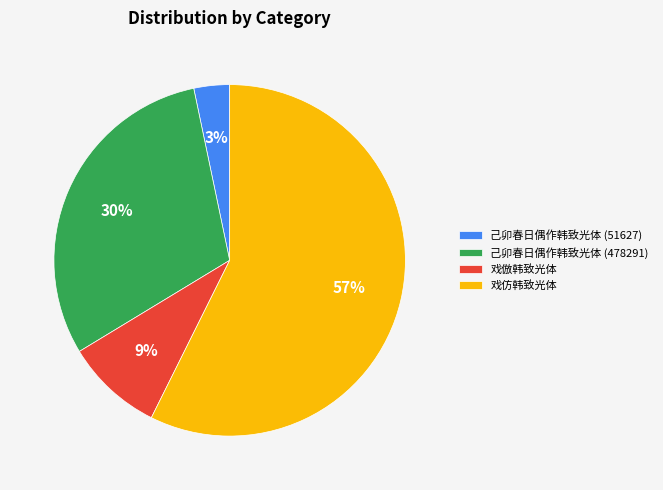

Between 己卯春日偶作韩致光体 (51627) and 戏仿韩致光体, which is larger?

戏仿韩致光体